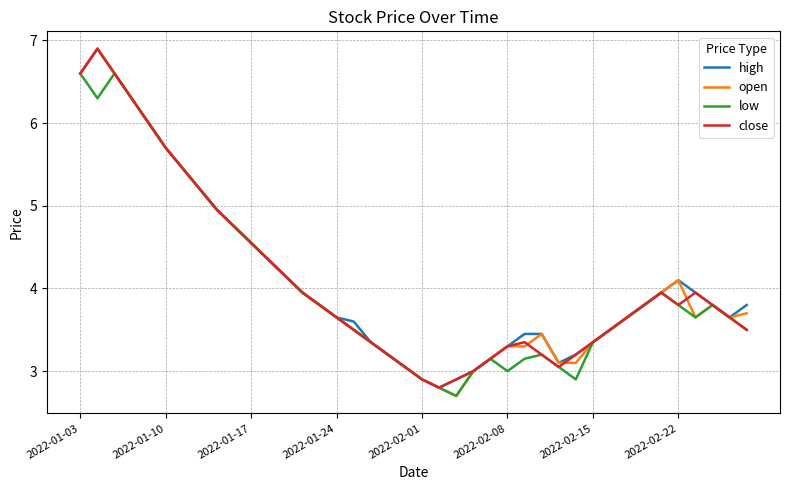

What is the greatest value displayed?

6.9